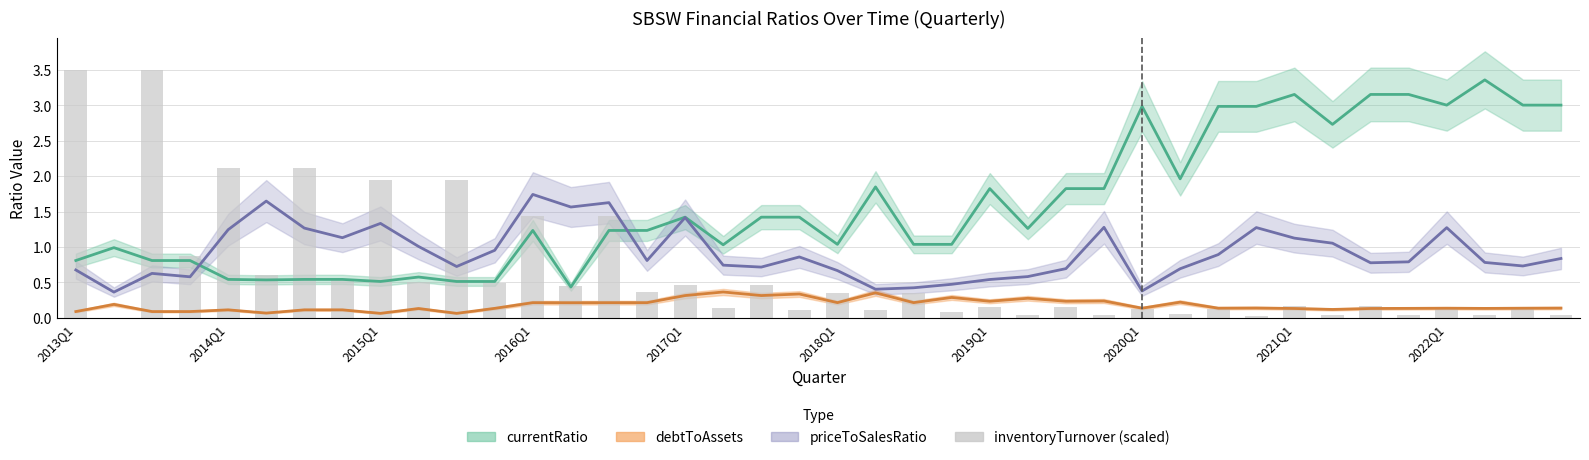

What is the sum of the values at 2020Q1 and 26?

0.7